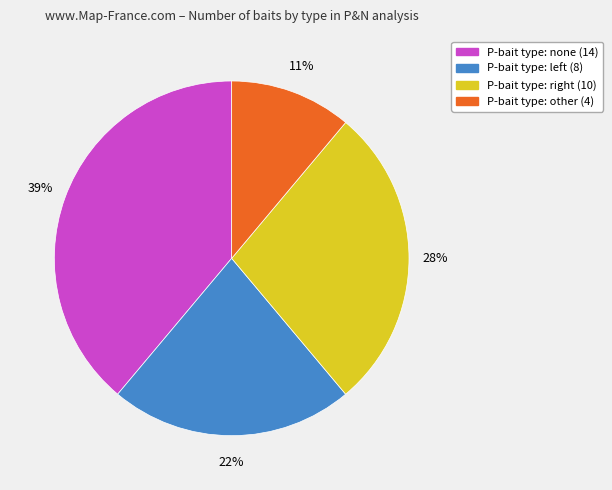

To the nearest percent, what is the difference between the largest and smallest slice percentages?

28%